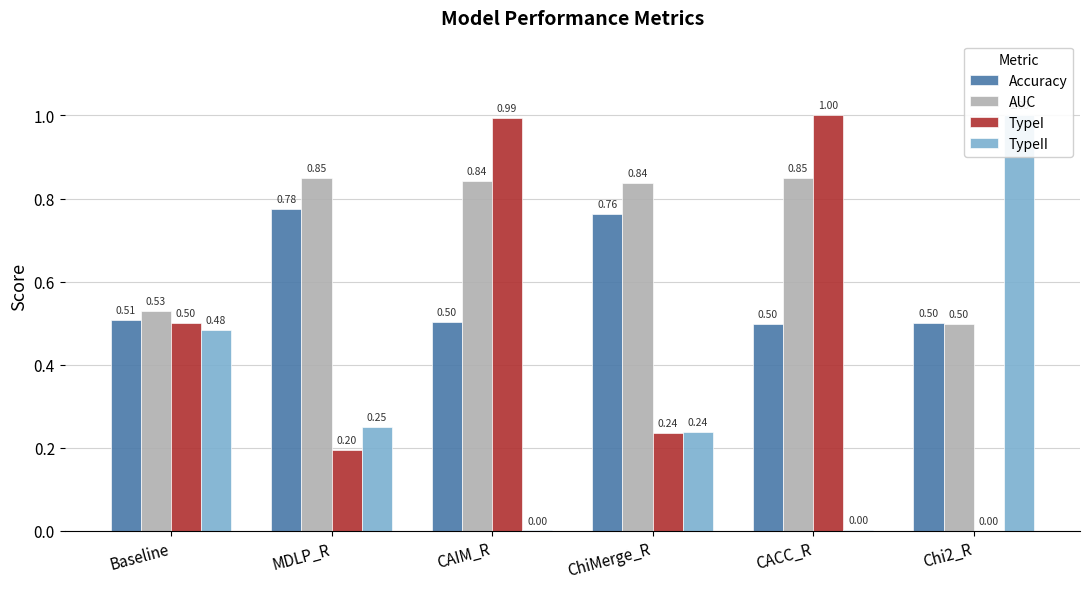

What is the sum of all AUC values?

4.4